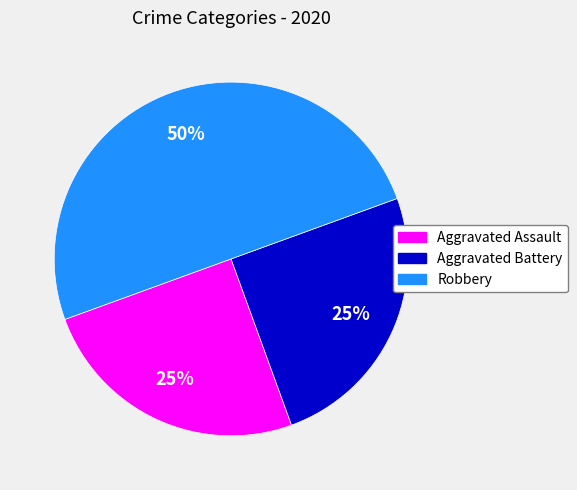

How many slices are in this pie chart?

3